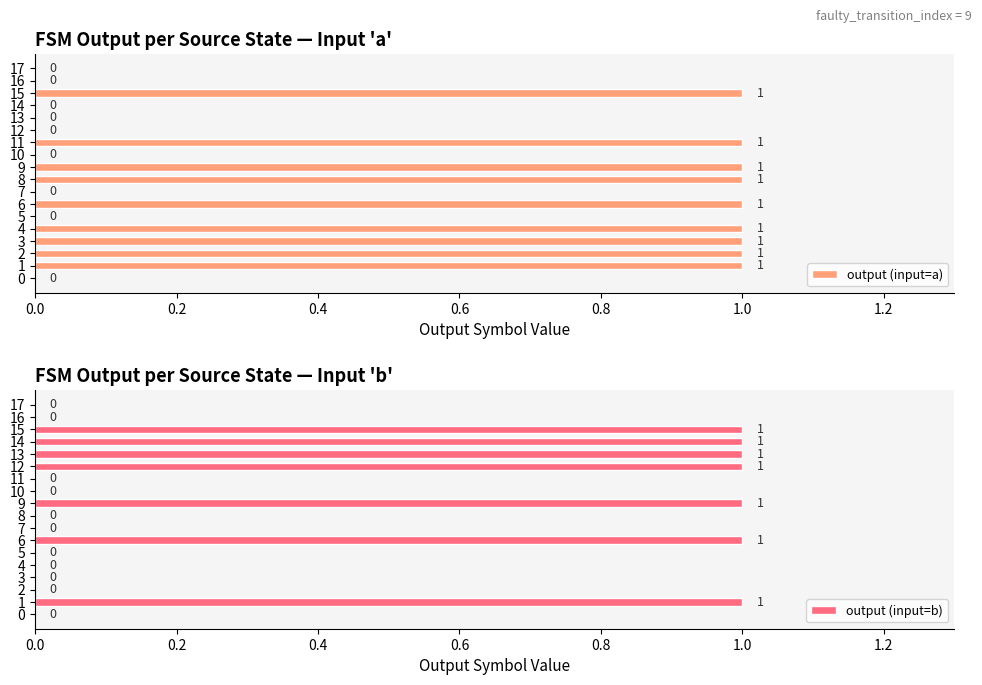

How many series are shown in this chart?

2